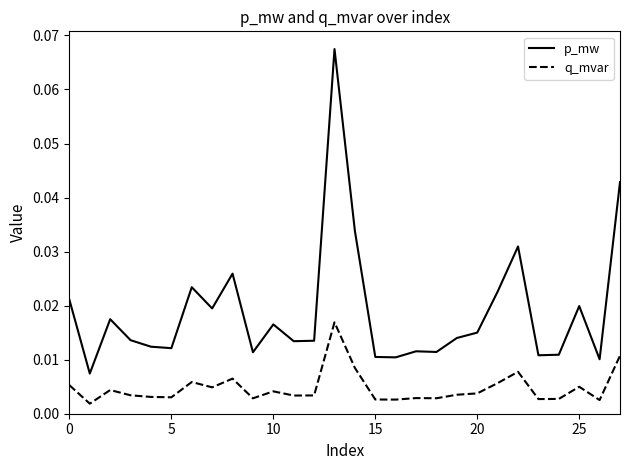

List the series in order of their peak value, lowest first.

q_mvar, p_mw